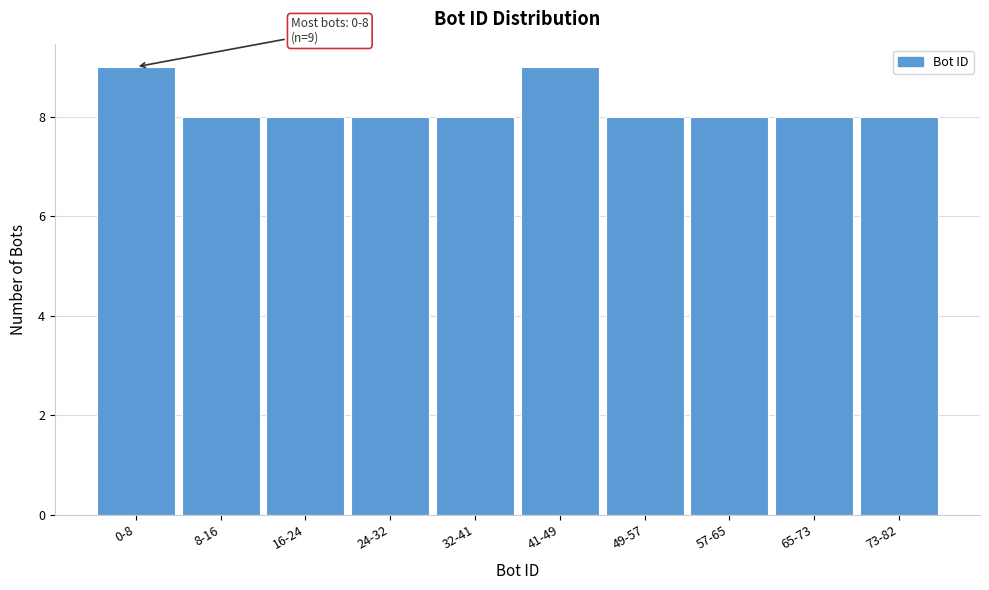

Reading right to left, list all the values displayed in this chart.

73-82=8	65-73=8	57-65=8	49-57=8	41-49=9	32-41=8	24-32=8	16-24=8	8-16=8	0-8=9